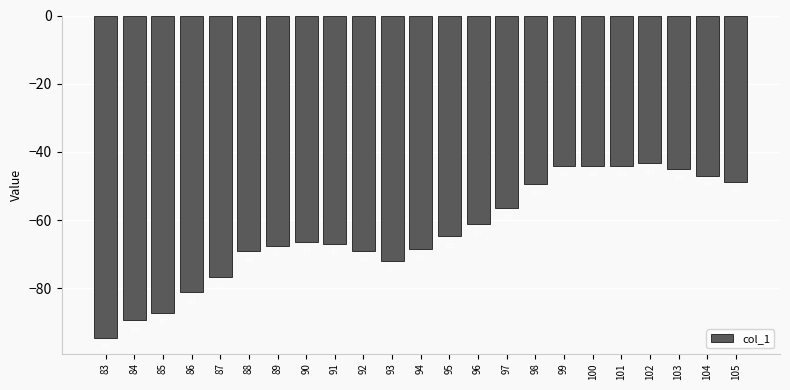

What is the value of the 11th bar from the left?

-72.2